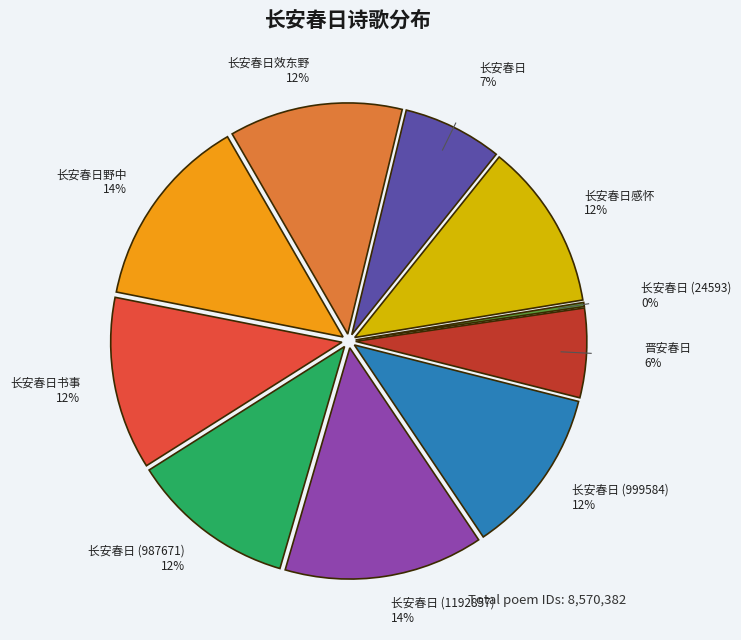

True or false: 长安春日 (999584) accounts for 12% of the total.

True